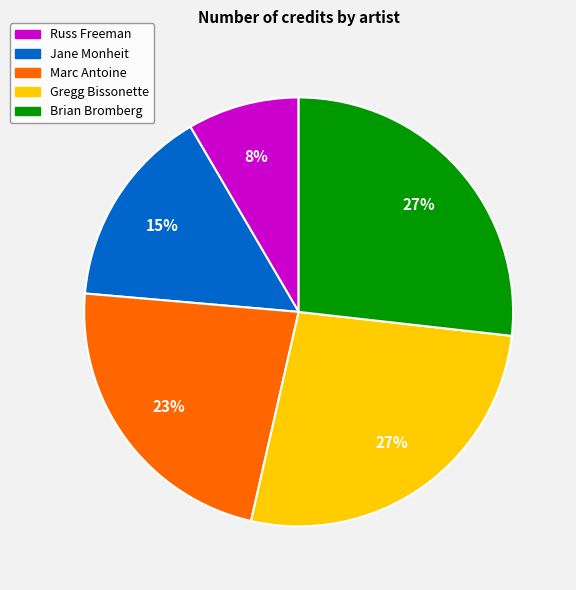

What percentage is the Russ Freeman slice, to the nearest percent?

8%